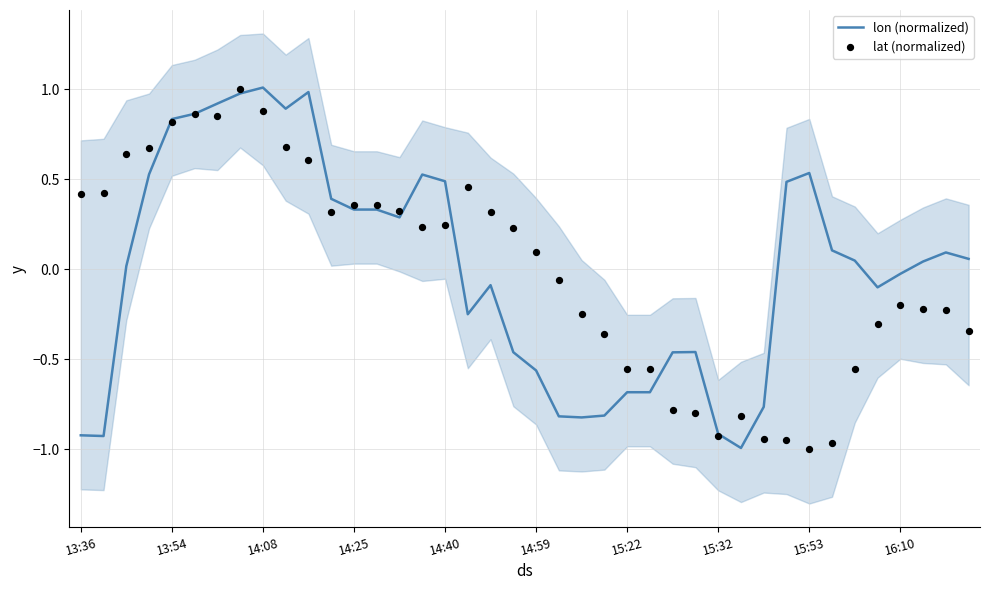

Which series has the largest Y range (max minus min)?

lon (normalized)